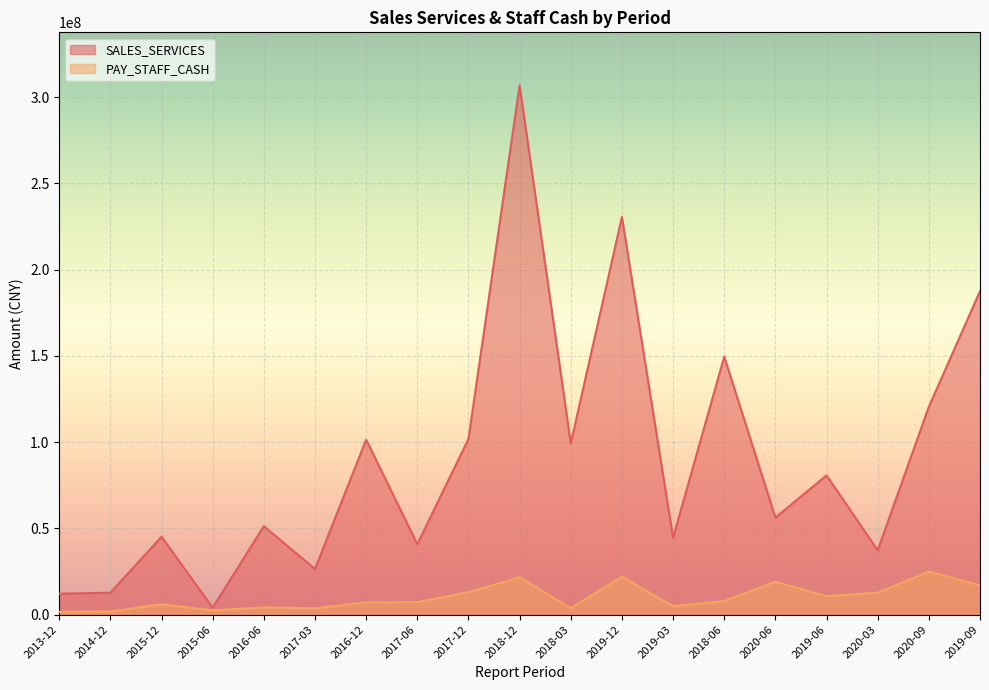

What is the difference between the highest and lowest values at 2019-06?

70021229.1